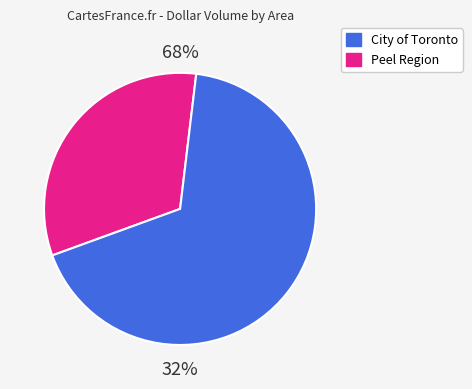

Which slice is the largest?

City of Toronto